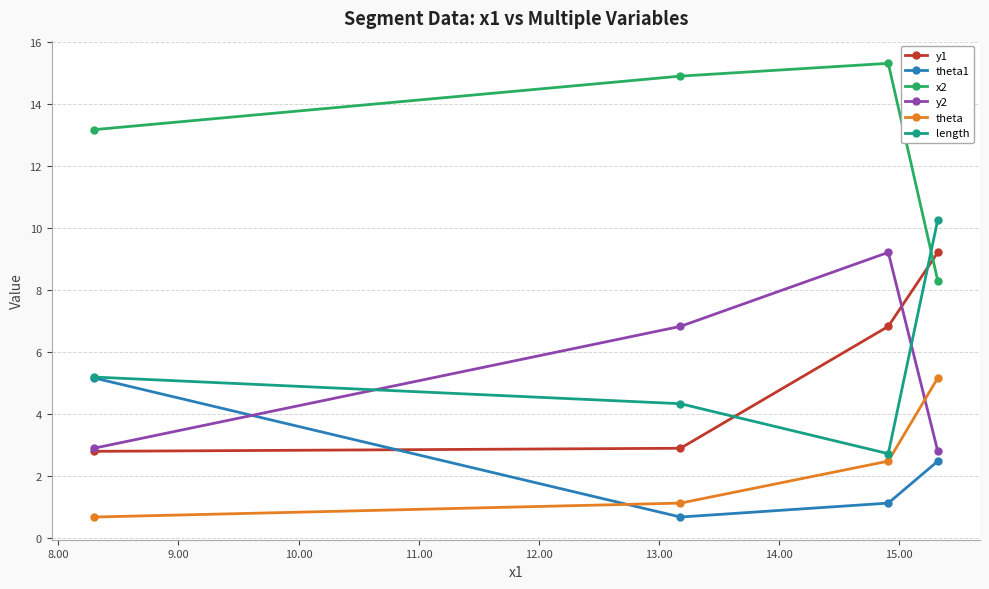

How many interior local peaks does the x2 series have?

1